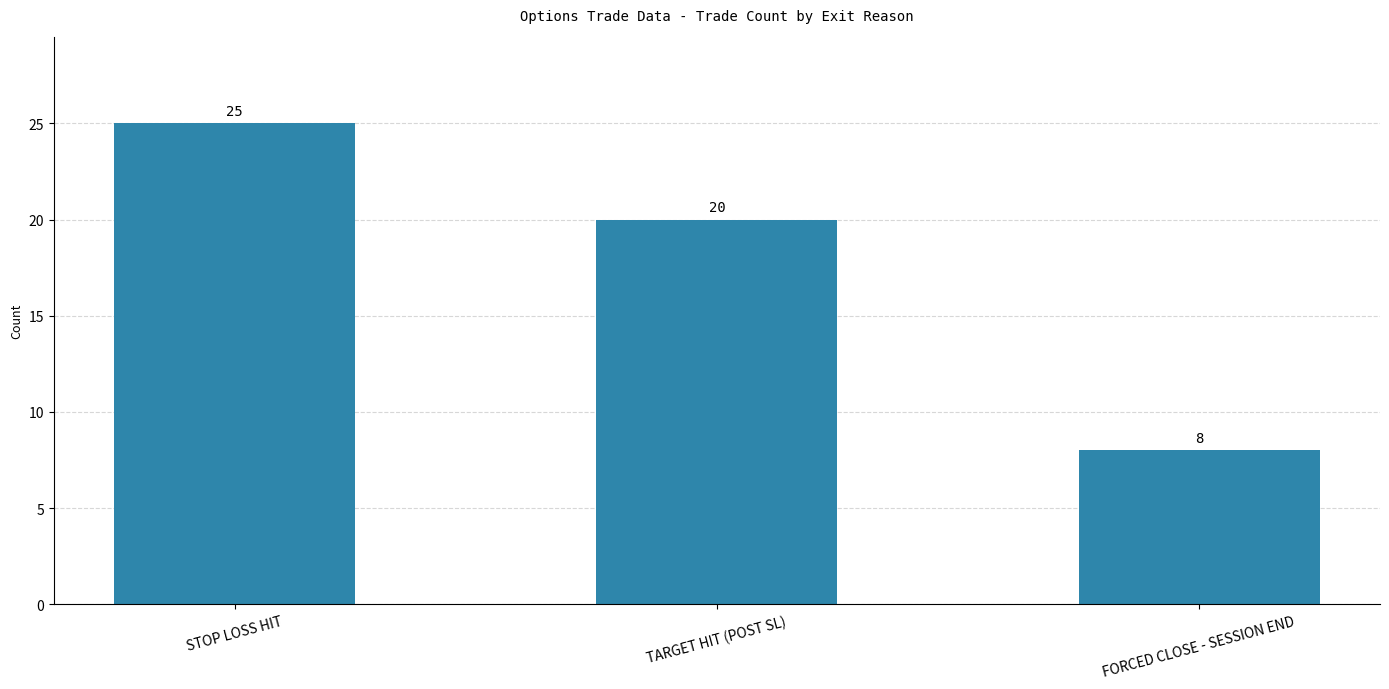

Are the bars horizontal?

No